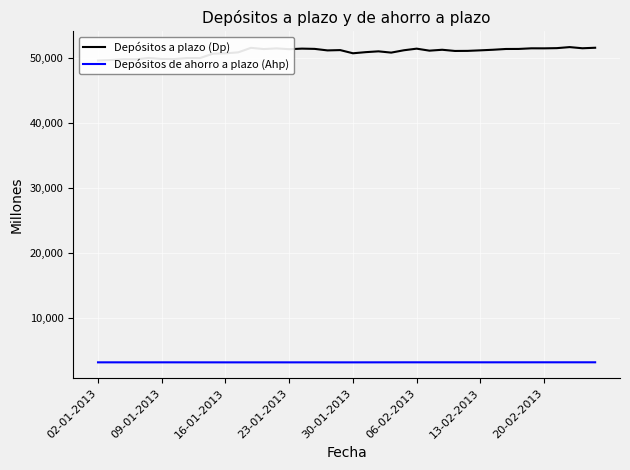

What is the lowest value of the Depósitos de ahorro a plazo (Ahp) series?

3184